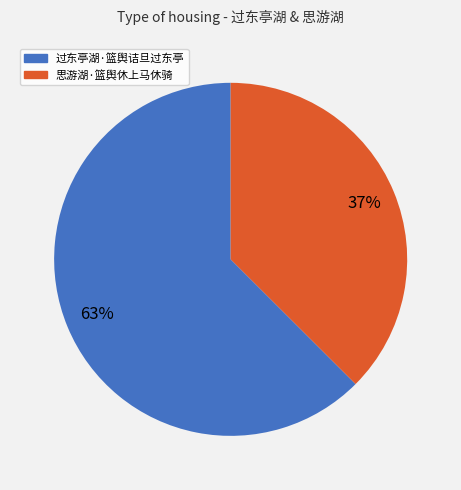

What is the largest slice in the pie chart?

过东亭湖·篮舆诘旦过东亭